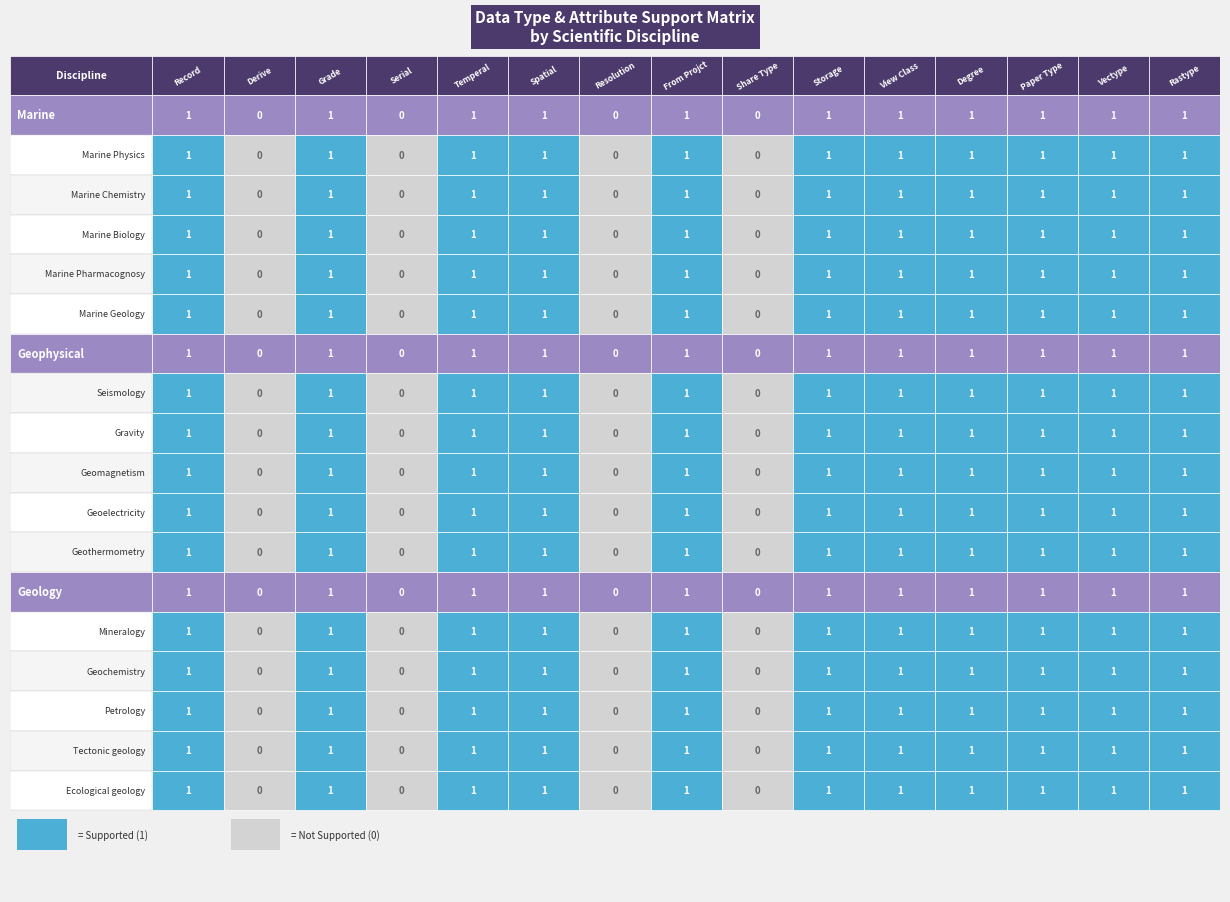

What is the difference between the Marine Chemistry values at 8 and 2?

1